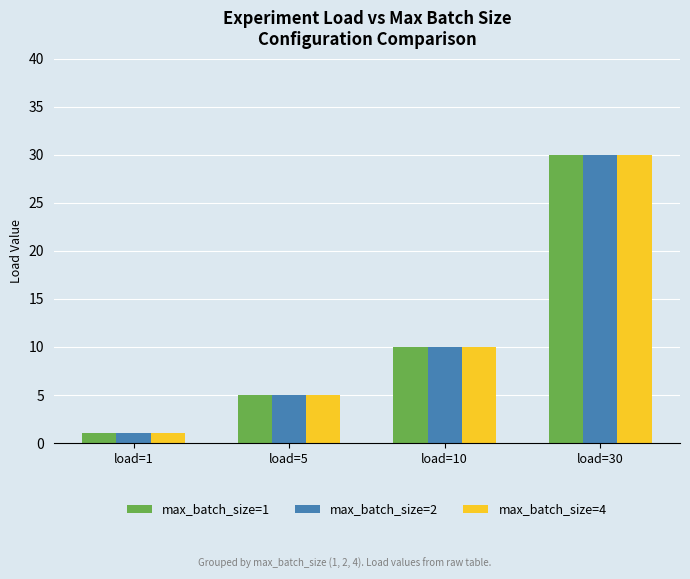

What are all the series names shown in the legend?

max_batch_size=1, max_batch_size=2, max_batch_size=4